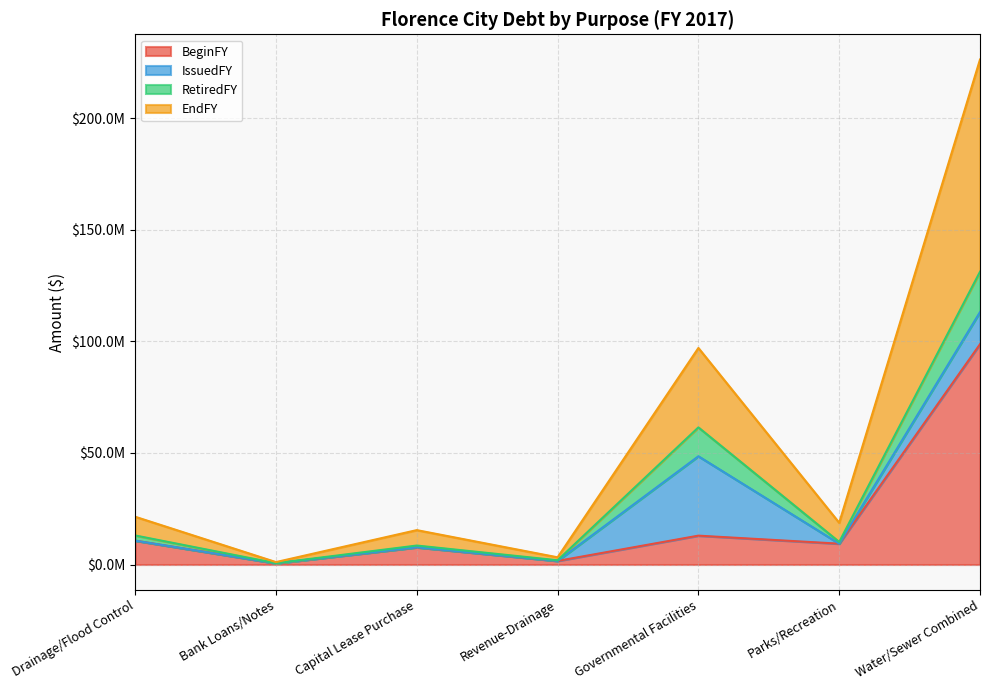

At how many categories does at least one series exceed 90760576?

1